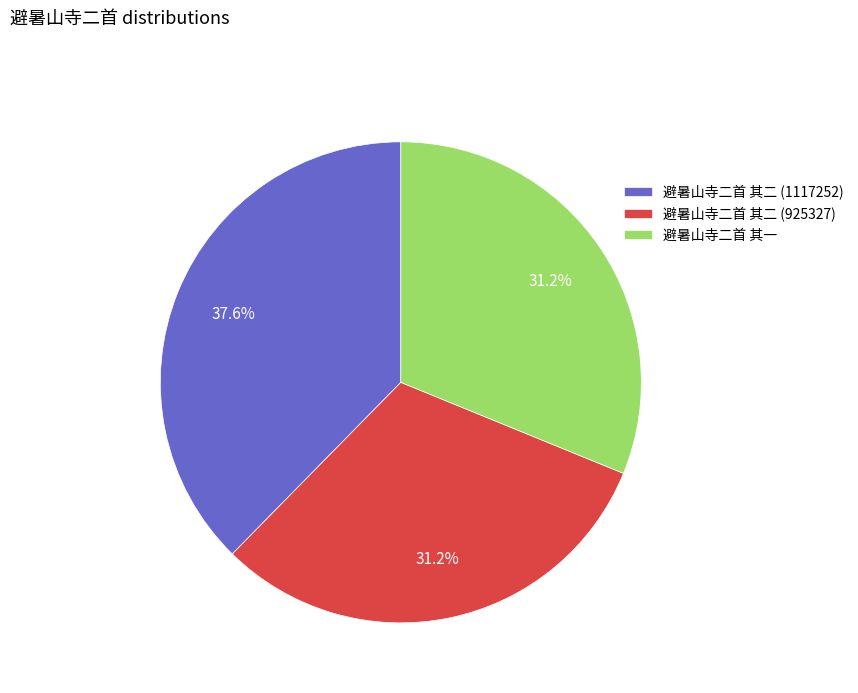

What percentage is the 避暑山寺二首 其一 slice, to the nearest percent?

31%